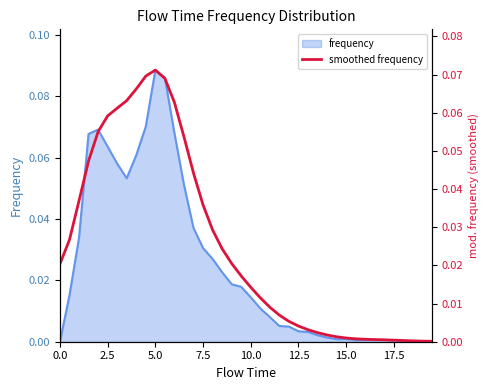

The chart shows a value of 0.1 at 13. True or false?

False